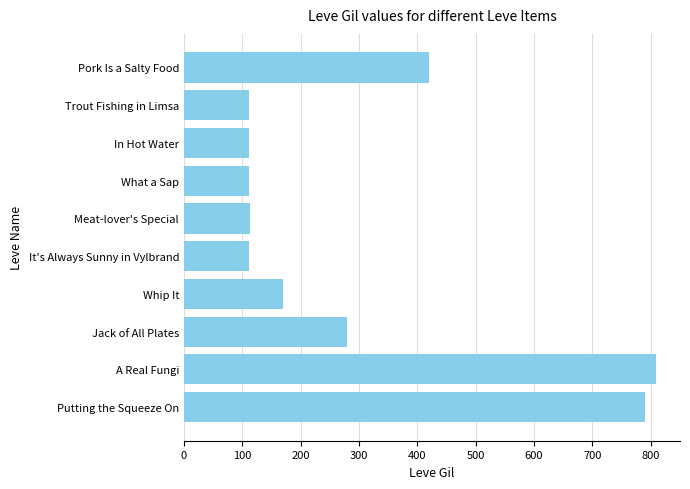

Is it true that the value at Jack of All Plates is 280?

True